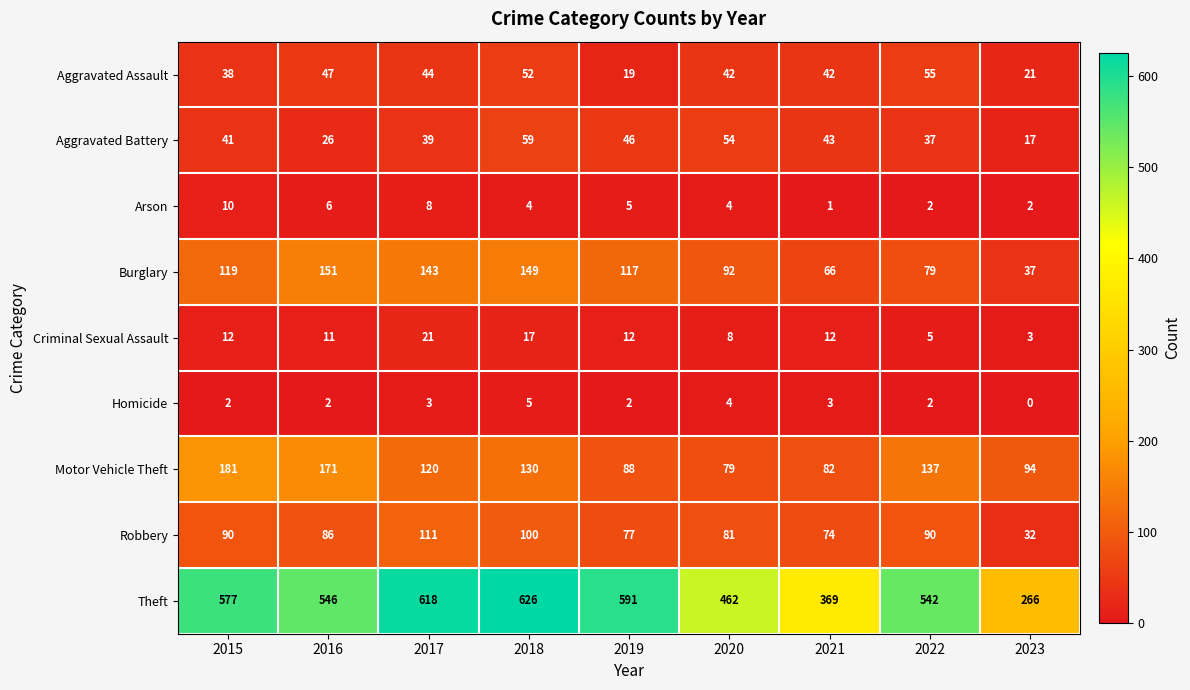

What value does the Aggravated Assault series have at 2020, to the nearest 5?

40